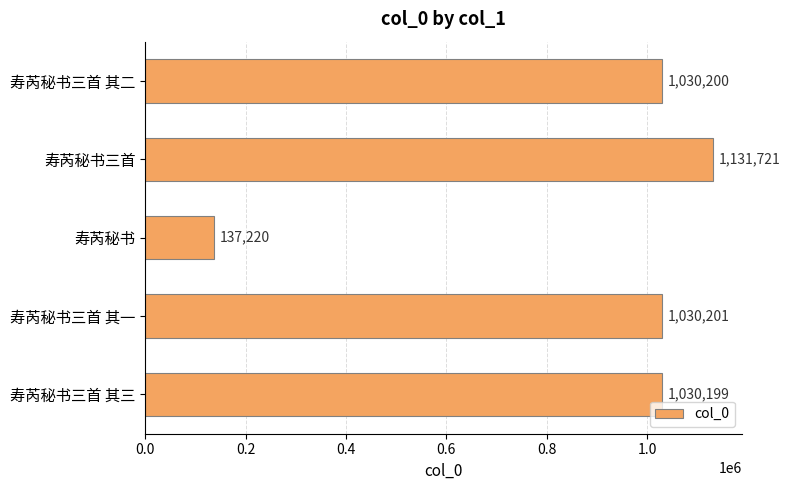

Count the number of categories in the chart.

5